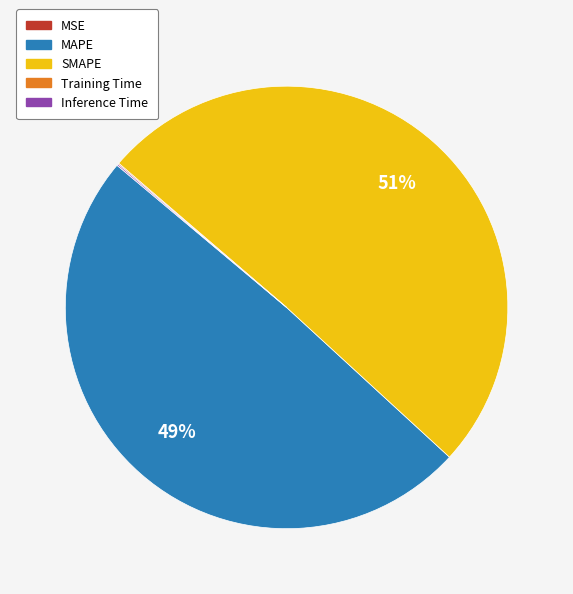

To the nearest percent, what is the difference between the largest and smallest slice percentages?

51%